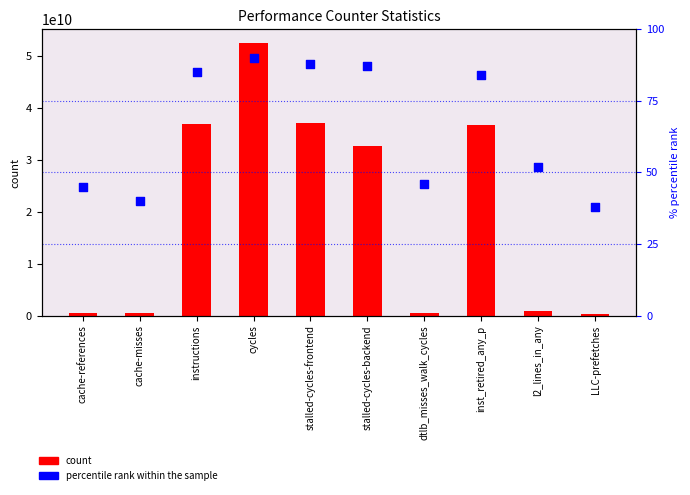

Is the value of percentile rank within the sample at LLC-prefetches greater than the value of count at stalled-cycles-frontend?

No